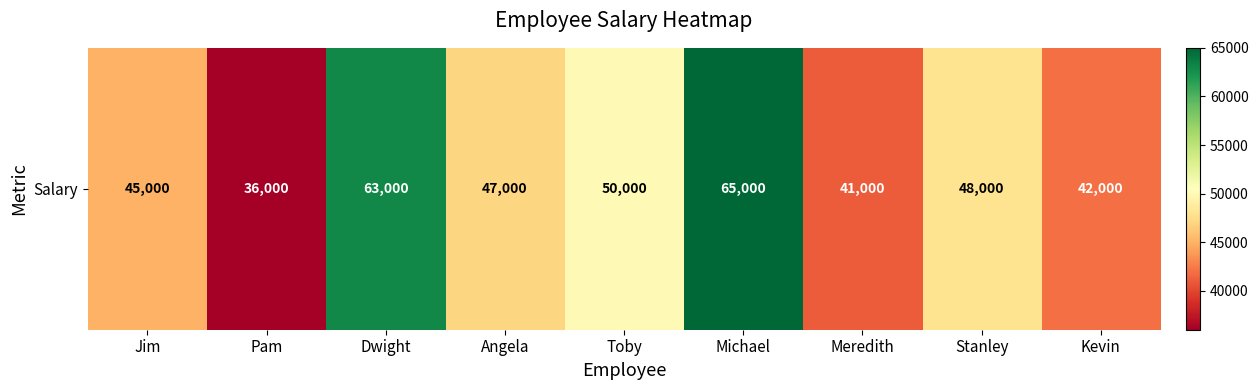

List the labels in order of value, smallest first.

Pam, Meredith, Kevin, Jim, Angela, Stanley, Toby, Dwight, Michael